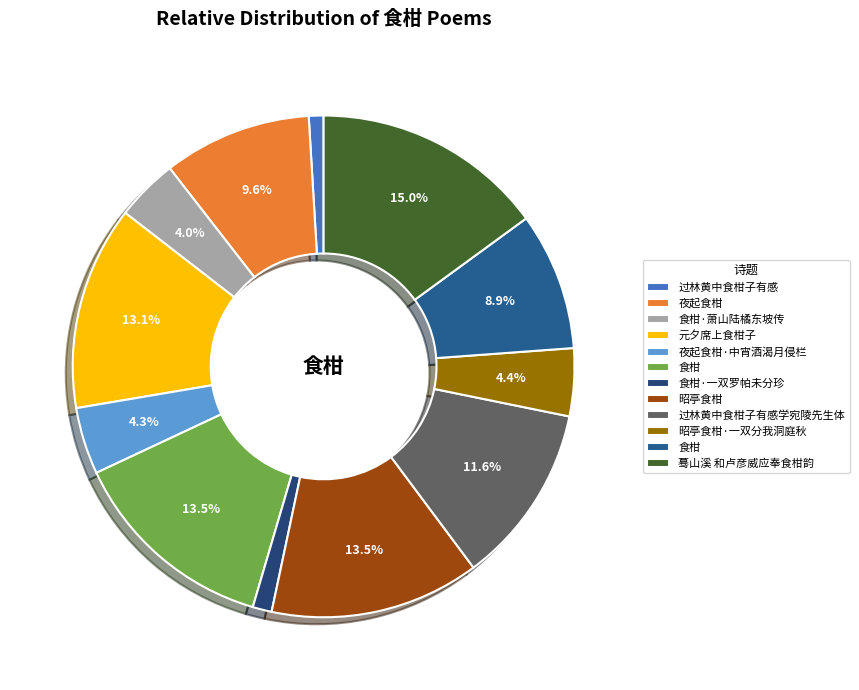

Count the number of slices in the pie.

12